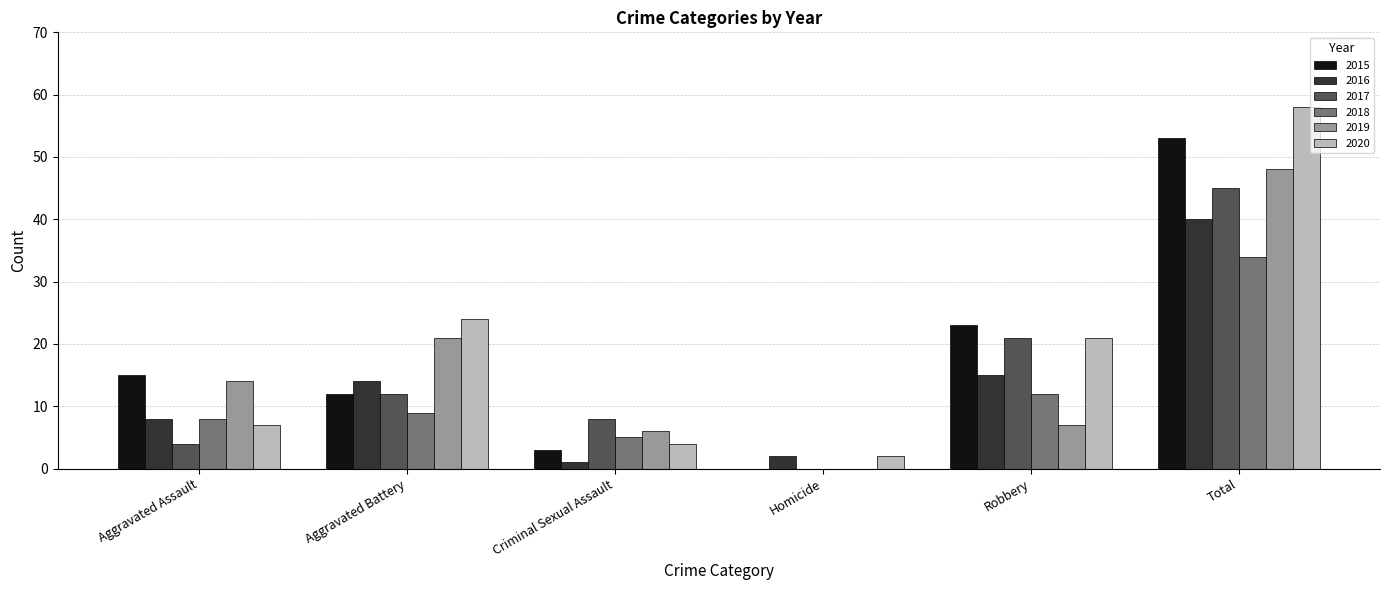

Reading right to left, extract all data points from this chart.

2015: Total=53	Robbery=23	Homicide=0	Criminal Sexual Assault=3	Aggravated Battery=12	Aggravated Assault=15
2016: Total=40	Robbery=15	Homicide=2	Criminal Sexual Assault=1	Aggravated Battery=14	Aggravated Assault=8
2017: Total=45	Robbery=21	Homicide=0	Criminal Sexual Assault=8	Aggravated Battery=12	Aggravated Assault=4
2018: Total=34	Robbery=12	Homicide=0	Criminal Sexual Assault=5	Aggravated Battery=9	Aggravated Assault=8
2019: Total=48	Robbery=7	Homicide=0	Criminal Sexual Assault=6	Aggravated Battery=21	Aggravated Assault=14
2020: Total=58	Robbery=21	Homicide=2	Criminal Sexual Assault=4	Aggravated Battery=24	Aggravated Assault=7